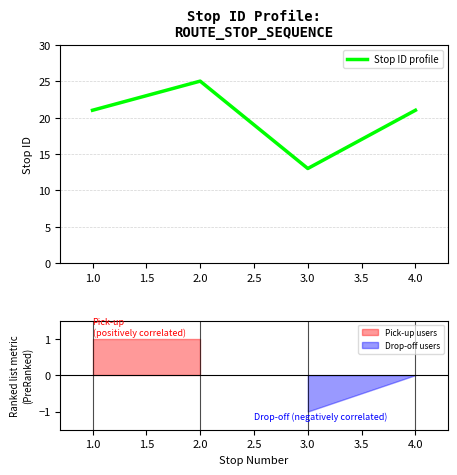

How many interior local peaks does the Stop ID profile series have?

1